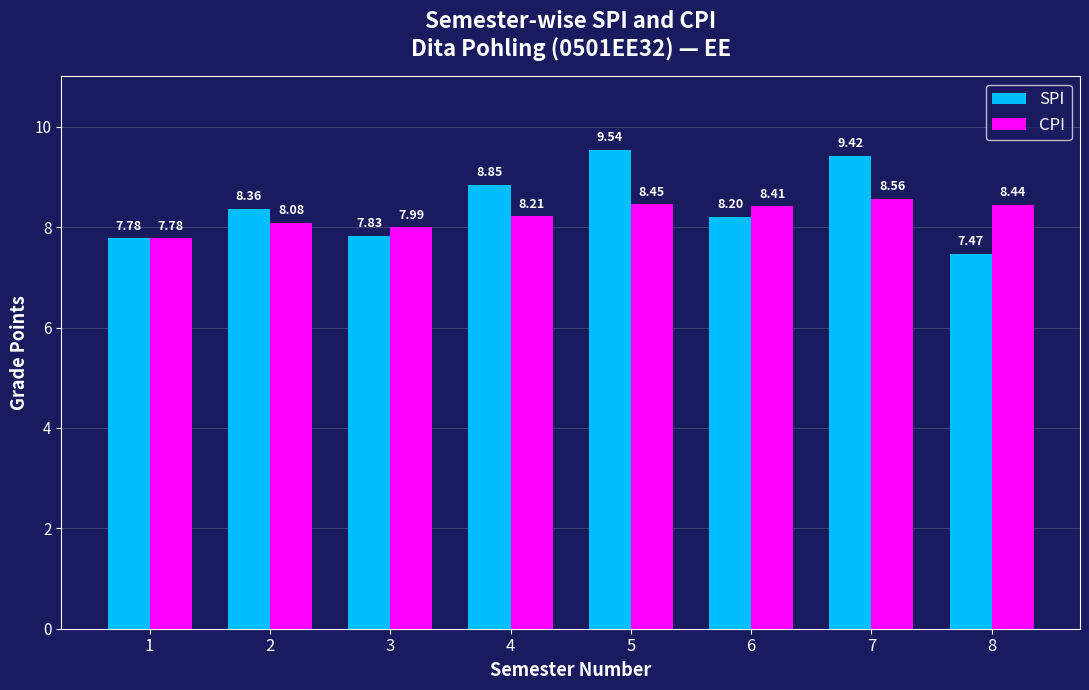

What is the value of the CPI bar at the 2nd from the left?

8.1